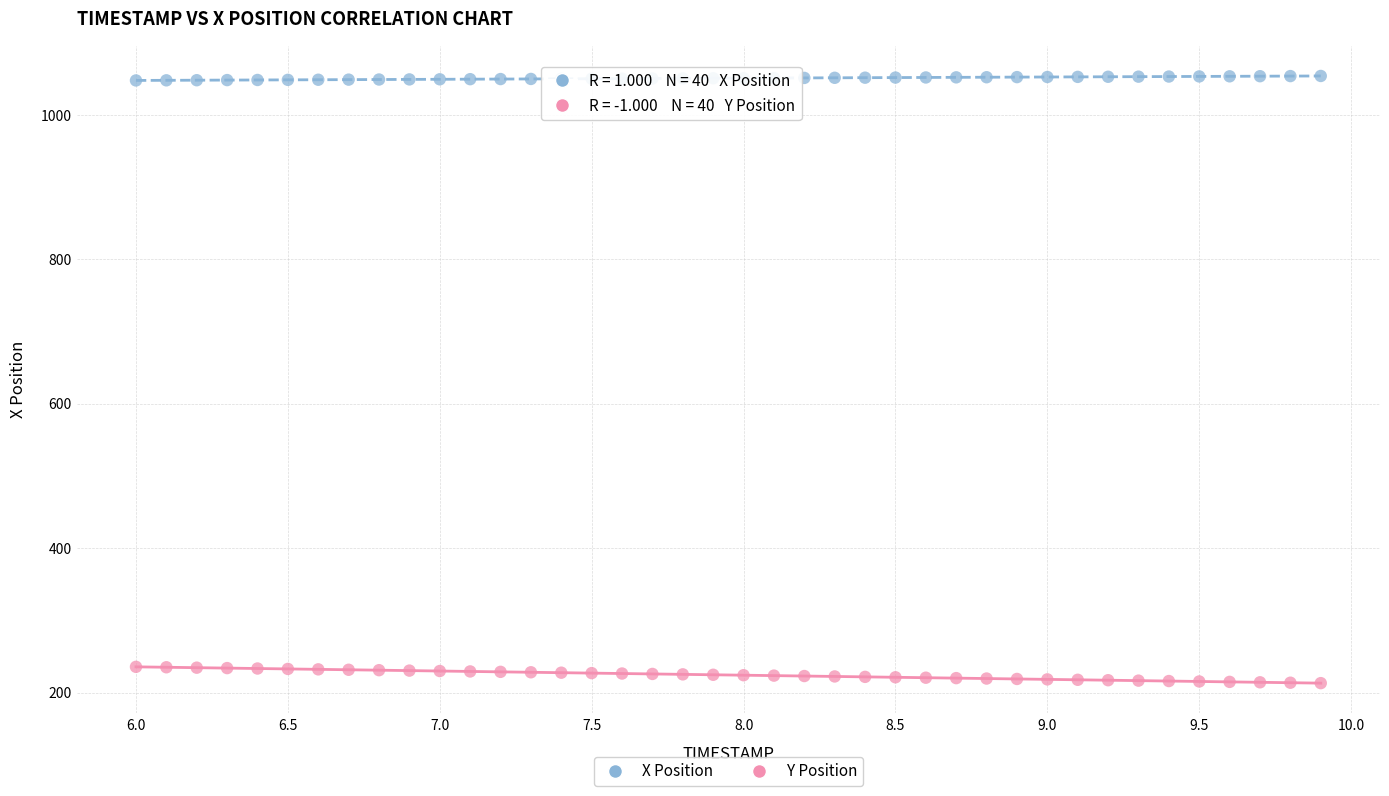

Which series contains the lowest Y value?

Y Position